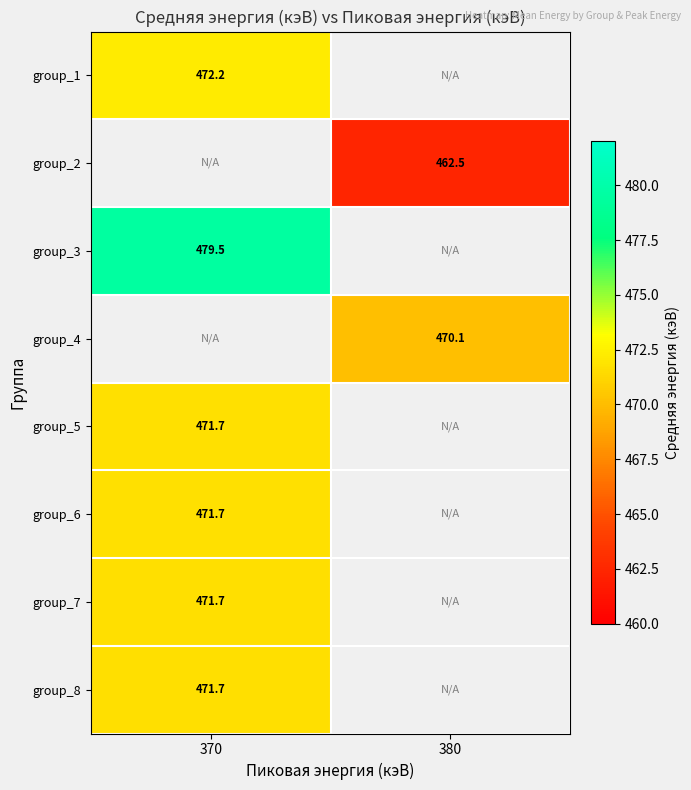

Which category has the highest value across all series?

370